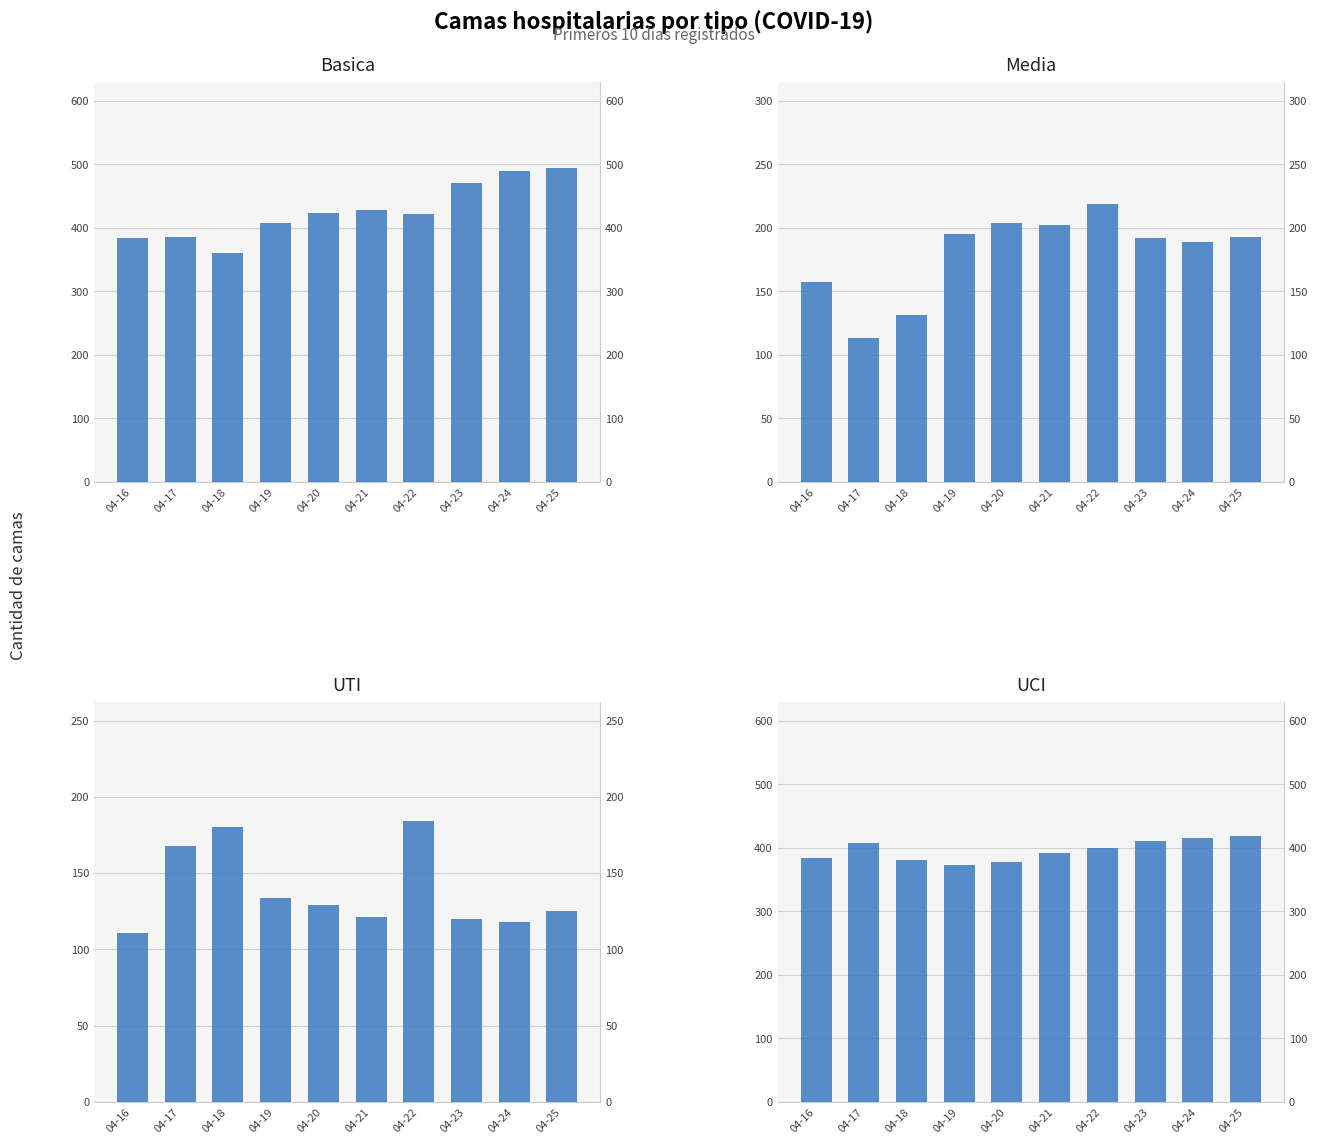

What is the average value of the UCI series?

396